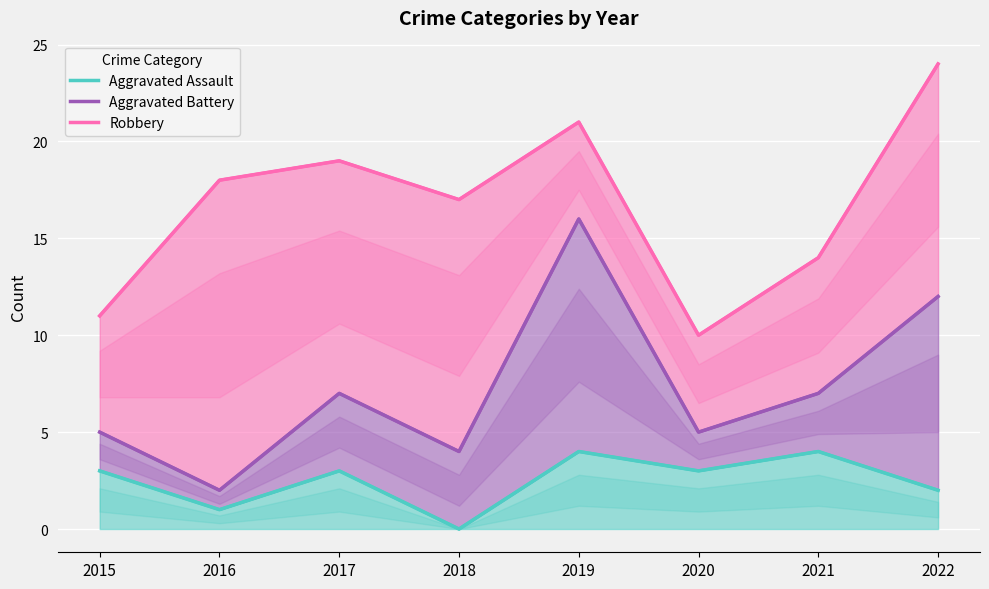

Where is the first local minimum for Aggravated Assault?

2016